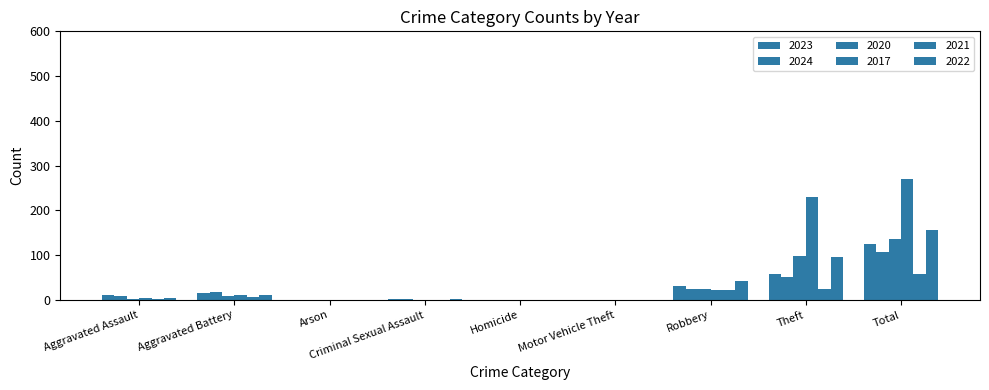

How many groups of bars are there?

9